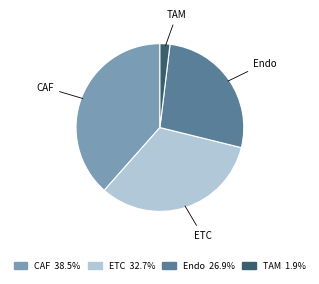

True or false: Endo accounts for 17% of the total.

False